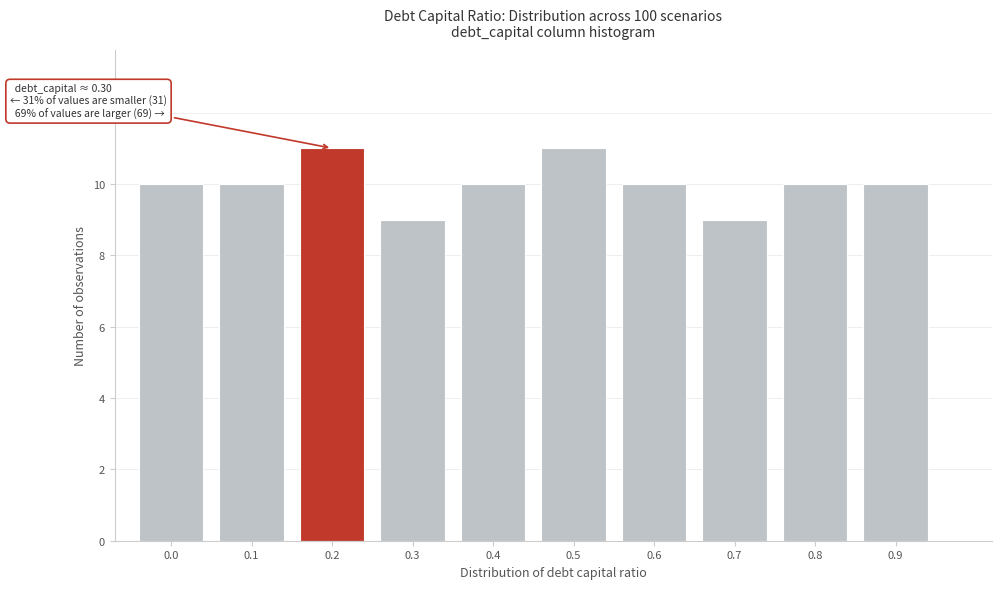

Reading left to right, what are all the values shown in this chart?

0.0=10	0.1=10	0.2=11	0.3=9	0.4=10	0.5=11	0.6=10	0.7=9	0.8=10	0.9=10